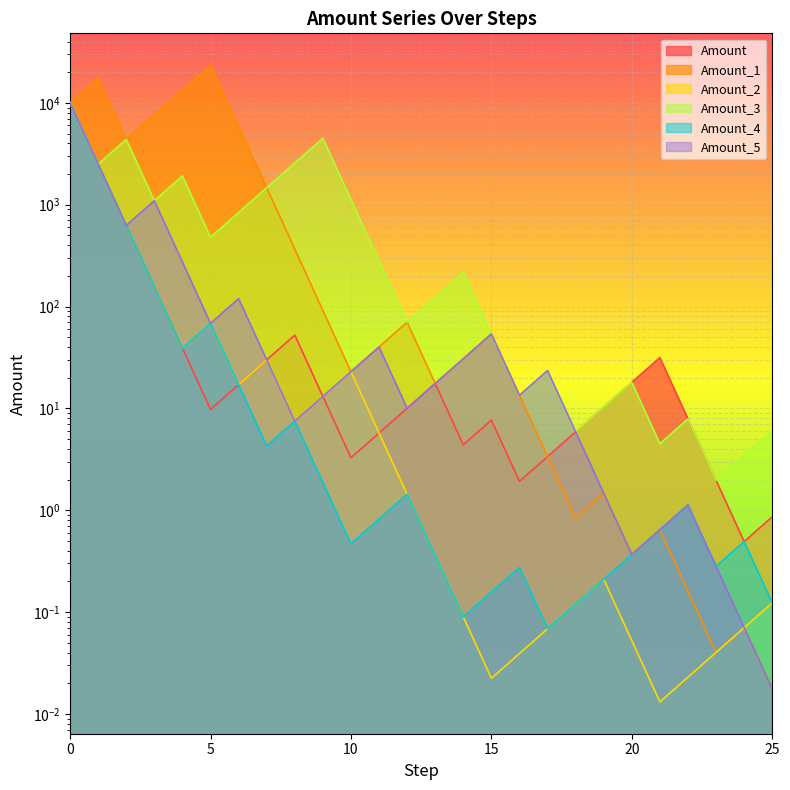

How many interior local peaks does the Amount_1 series have?

7